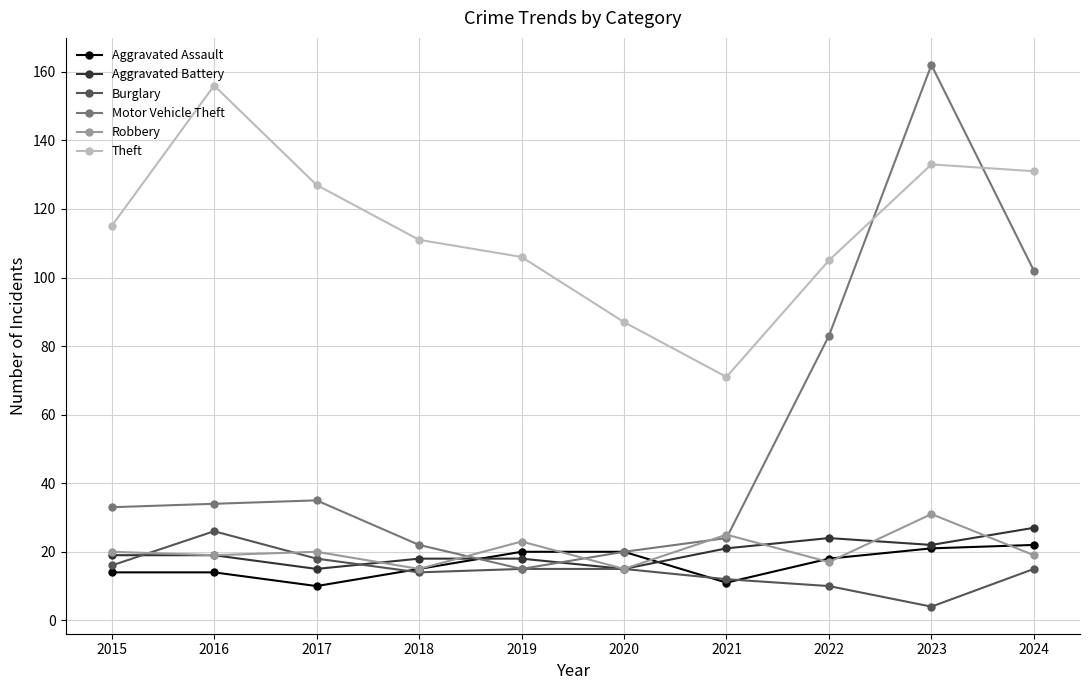

Reading left to right, list all the values displayed in this chart.

Aggravated Assault: 14	14	10	15	20	20	11	18	21	22
Aggravated Battery: 19	19	15	18	18	15	21	24	22	27
Burglary: 16	26	18	14	15	15	12	10	4	15
Motor Vehicle Theft: 33	34	35	22	15	20	24	83	162	102
Robbery: 20	19	20	15	23	15	25	17	31	19
Theft: 115	156	127	111	106	87	71	105	133	131